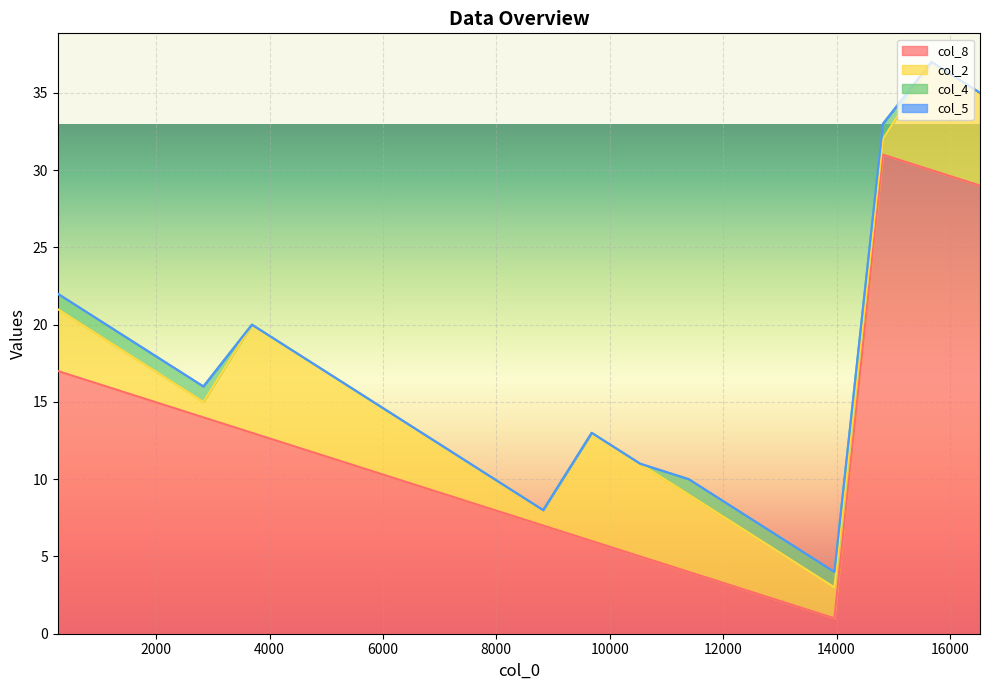

Is it true that col_4 equals 0 at 7970?

True